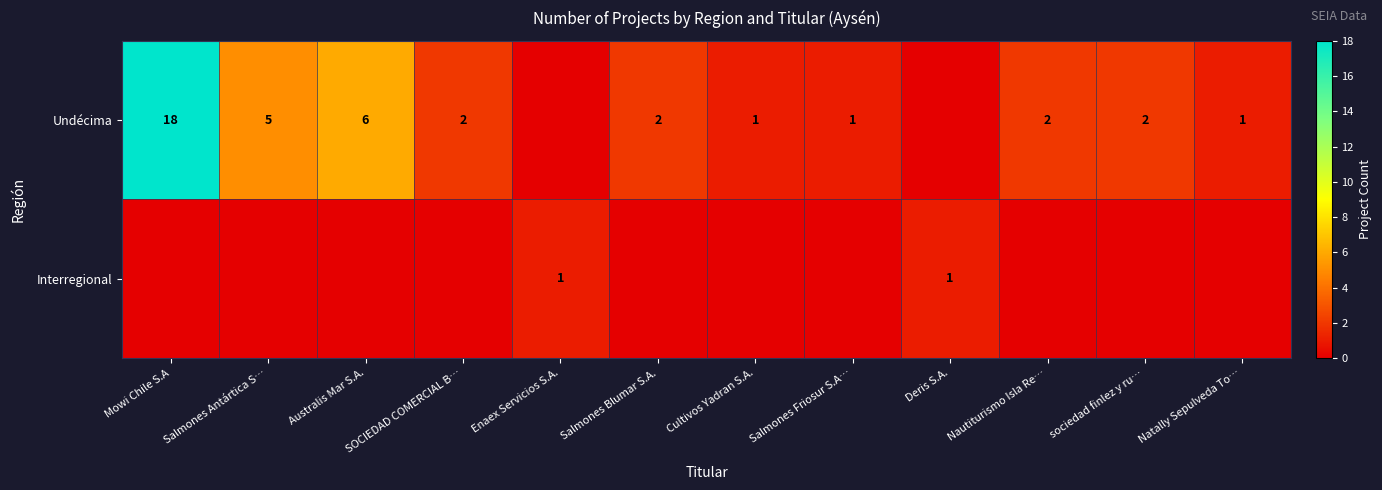

What is the difference between the highest and lowest values at Cultivos Yadran S.A.?

1